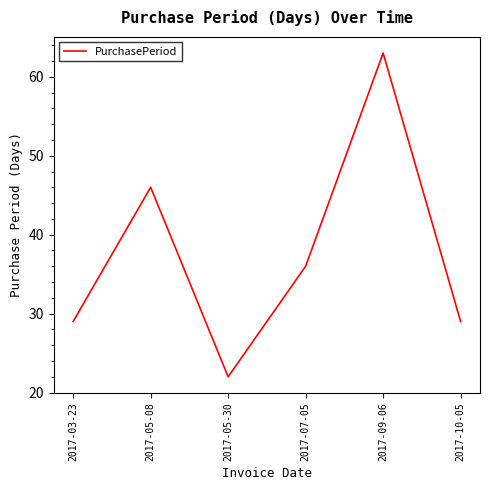

The value at 2017-09-06 is 63. True or false?

True